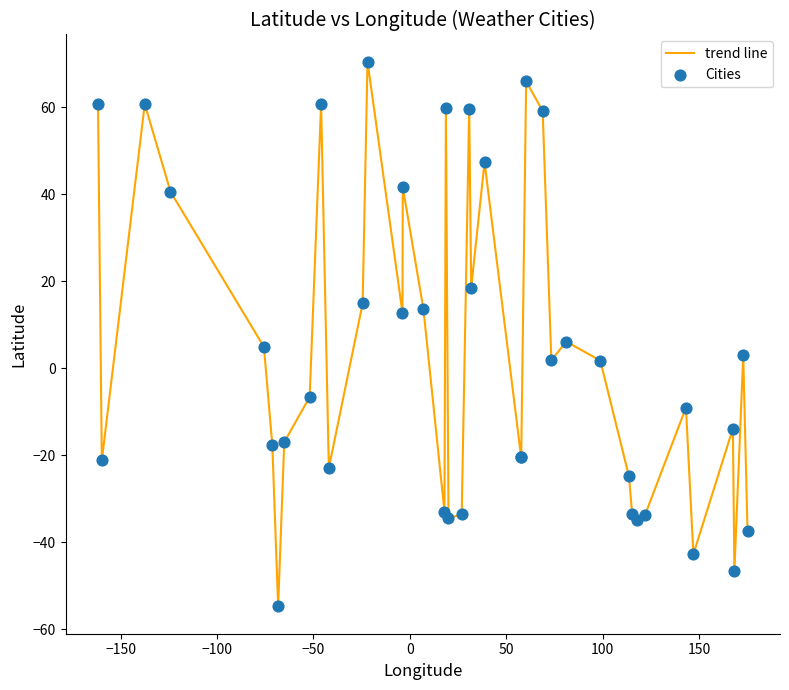

What is the minimum value shown in the chart?

-54.8